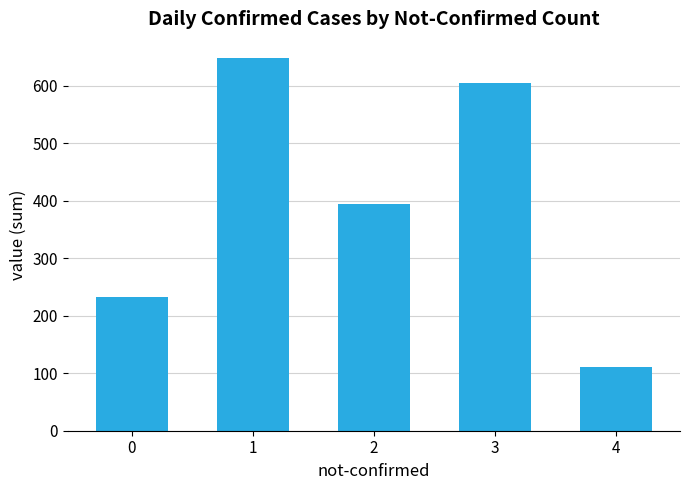

Which has a higher value, 0 or 1?

1